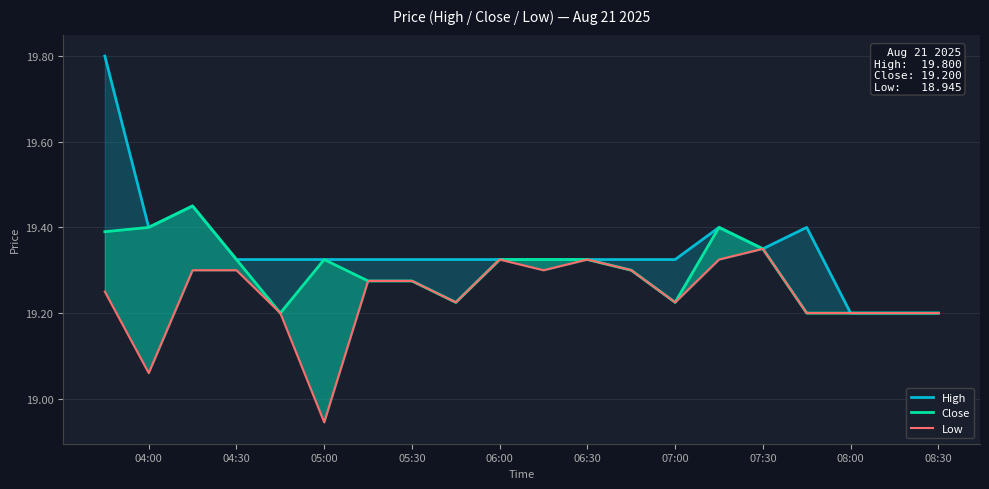

Is it true that Low equals 19.3 at 06:30?

True